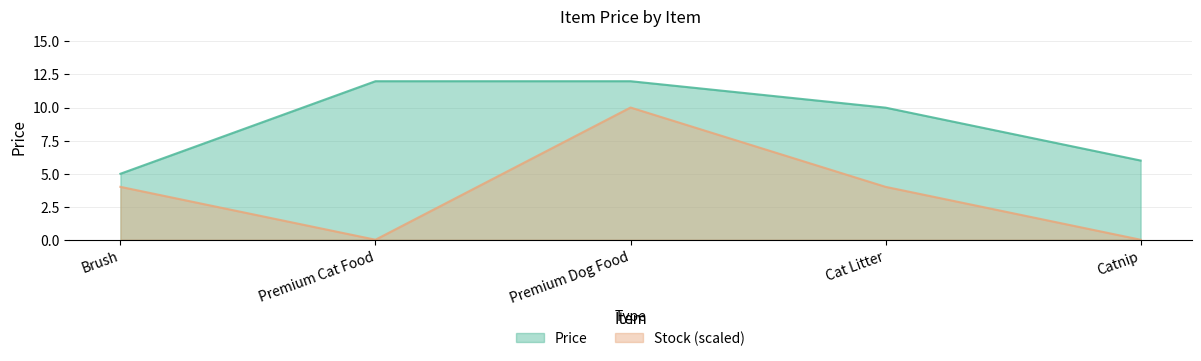

At which label is the value closest to 8?

Cat Litter